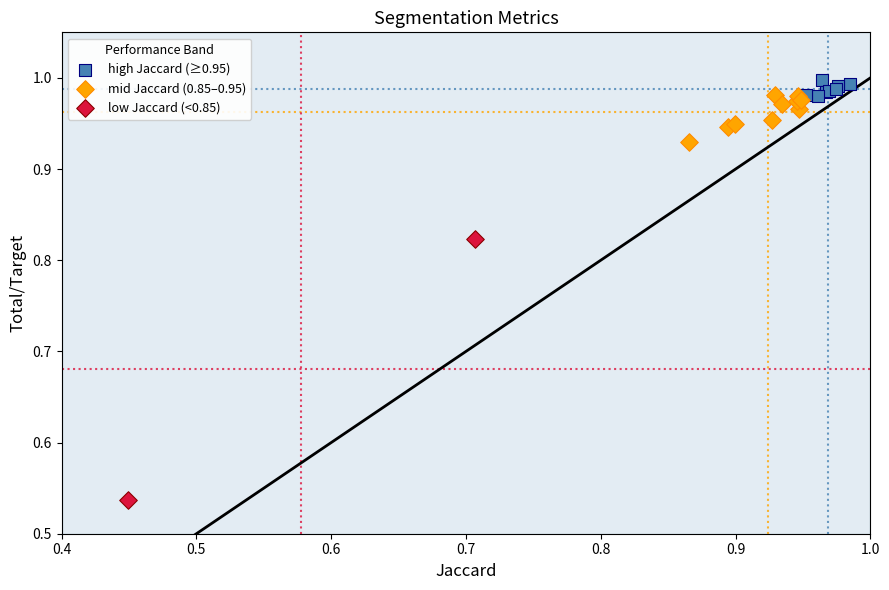

Which series contains the highest Y value?

high Jaccard (≥0.95)